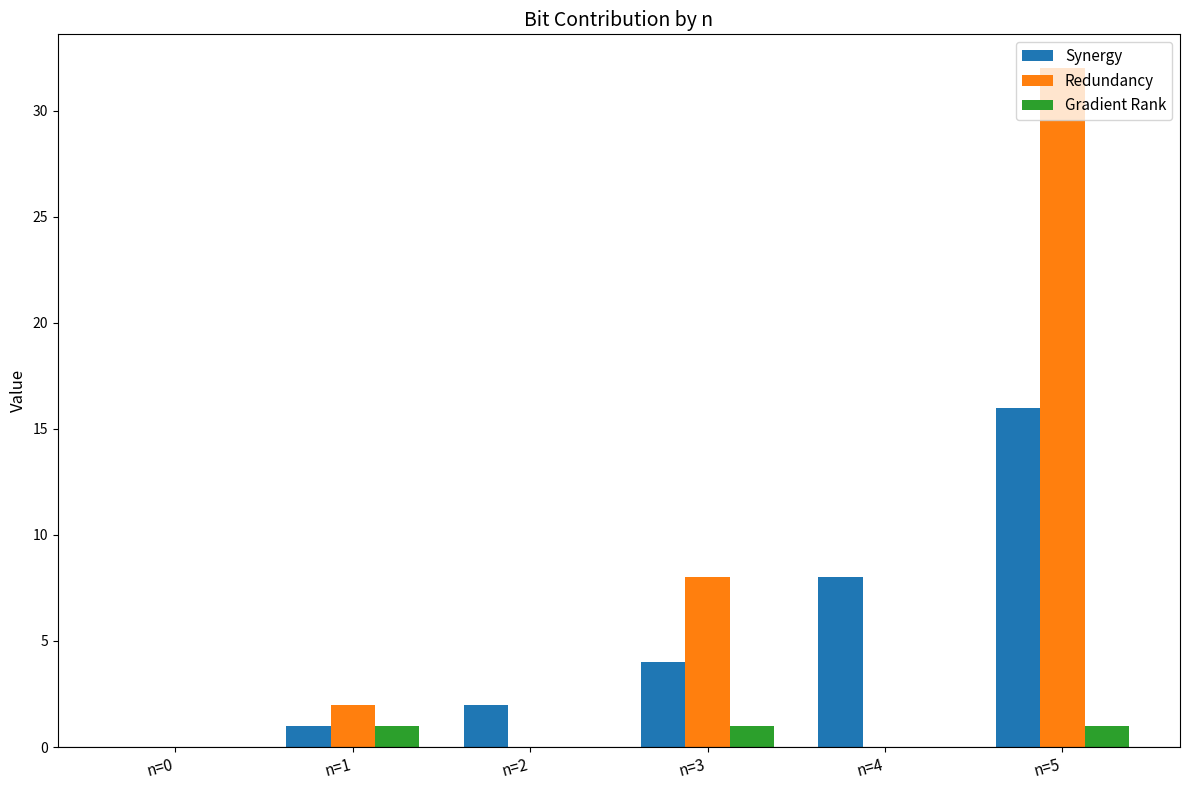

What is the total value across all series at n=1?

4